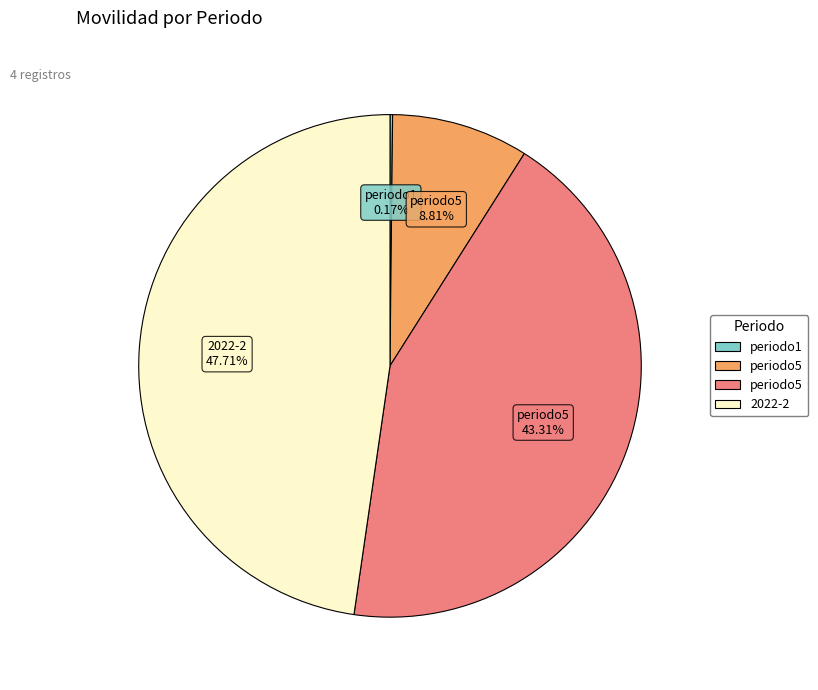

Is there any slice that represents more than half of the pie?

No